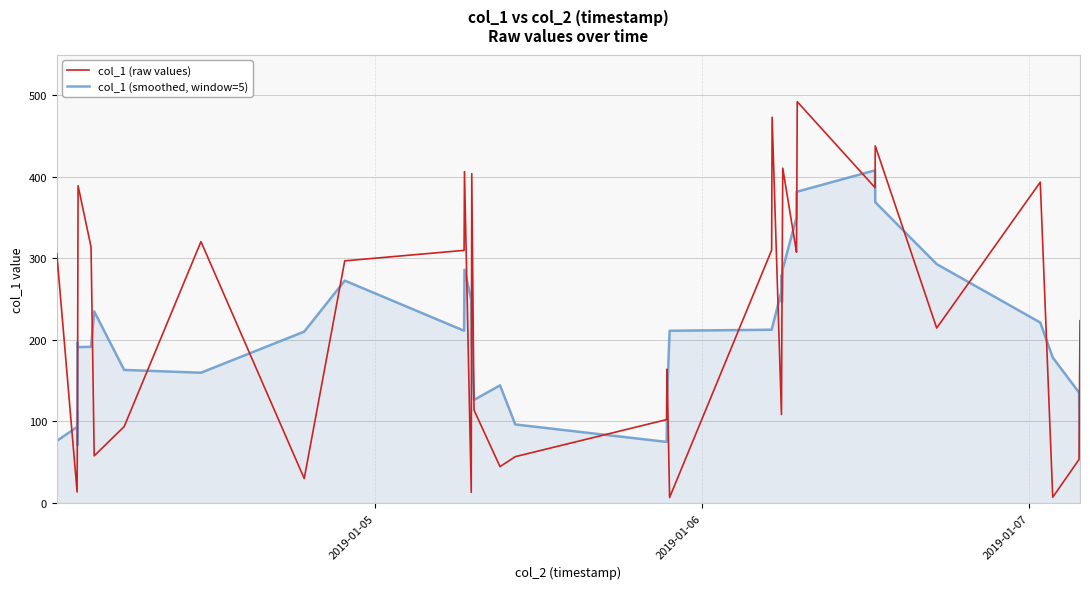

What is the greatest value displayed?

492.4